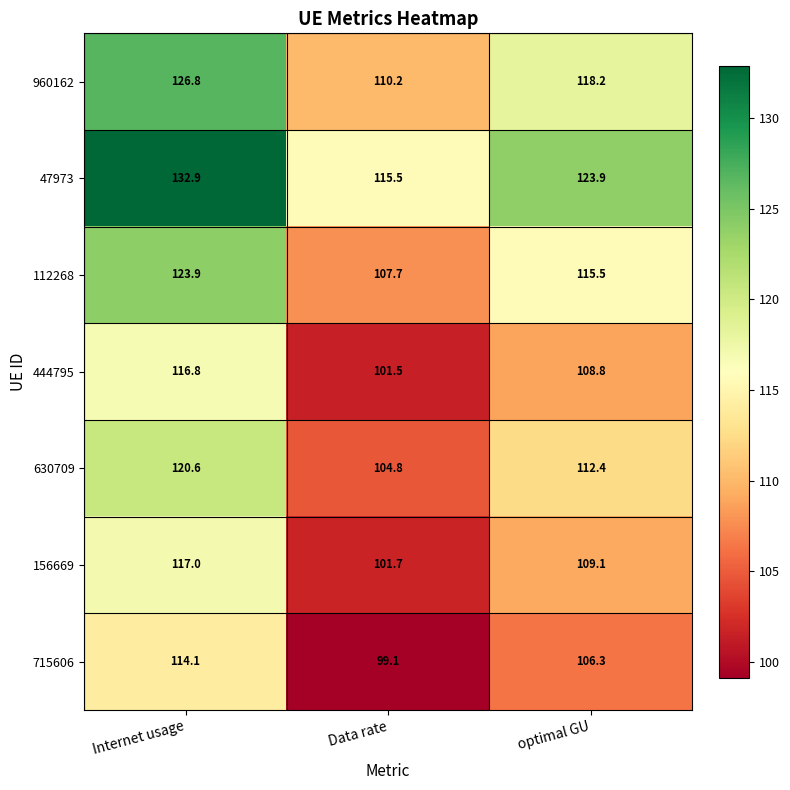

What is the difference between the maximum and minimum values in the 715606 series?

15.0